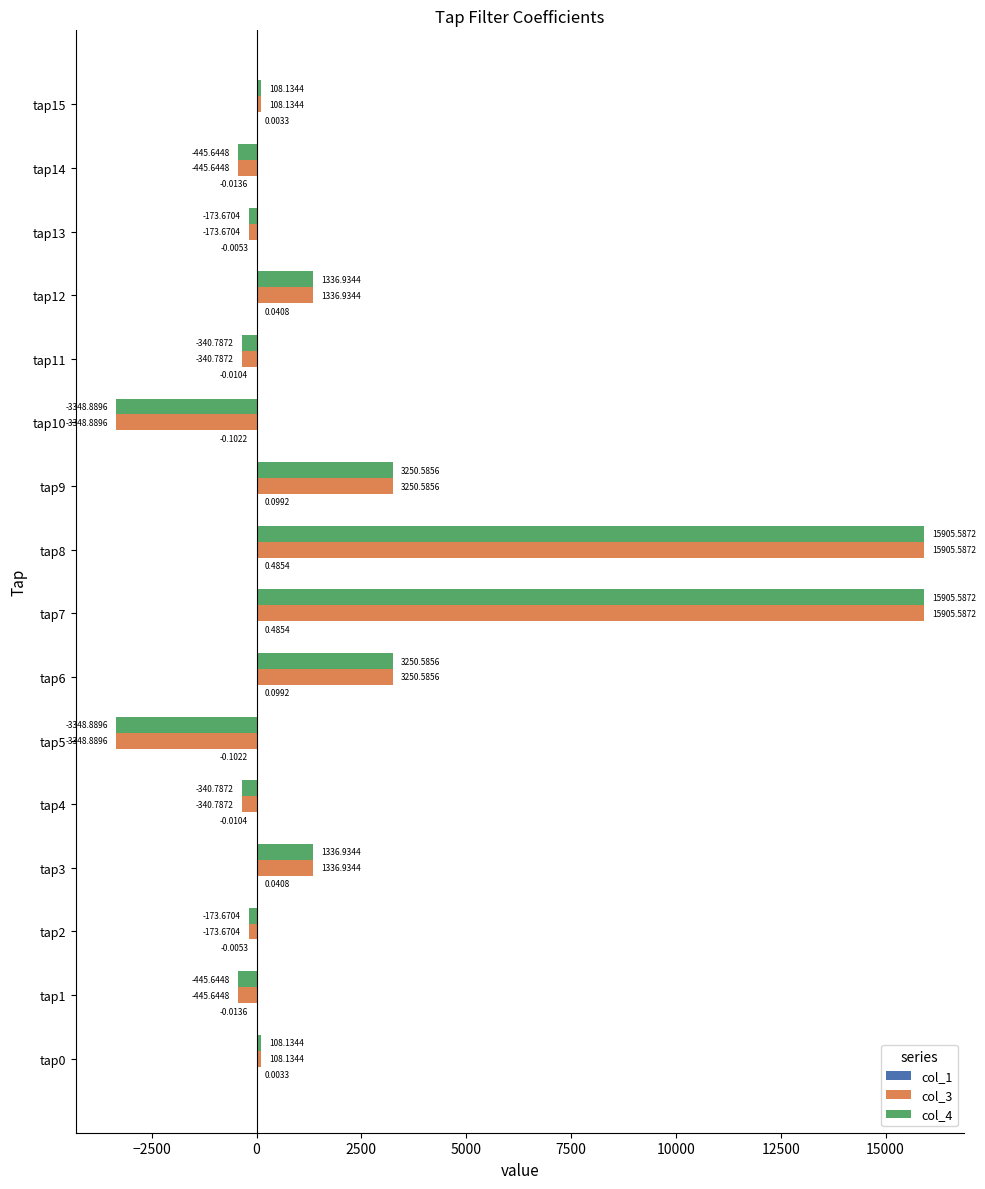

What is the total value across all series at tap2?

-347.3